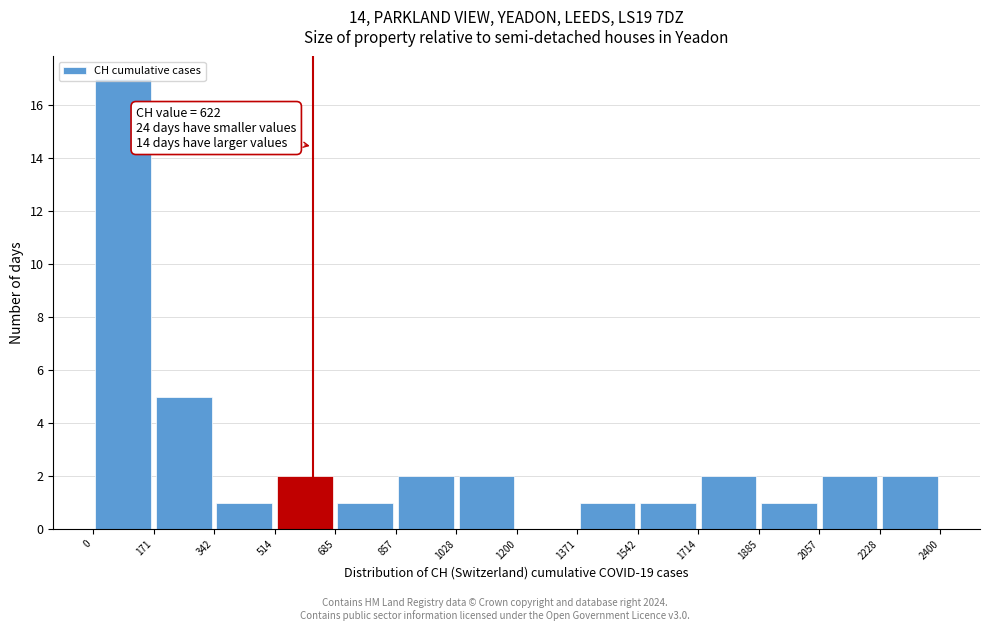

Over which range of the x-axis is the bar tallest?

0 to 171